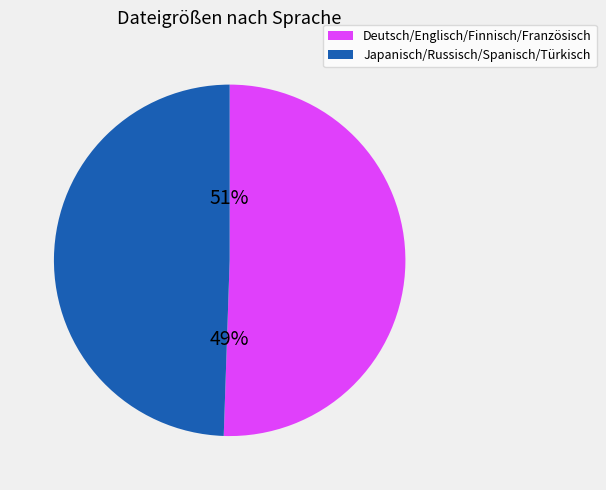

Is Finnisch the majority of the pie?

No